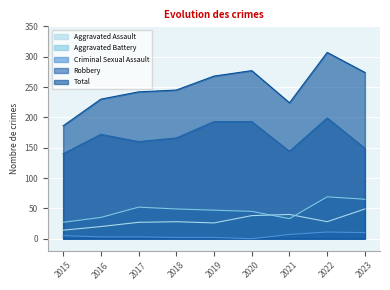

True or false: Total and Robbery intersect in this chart.

False